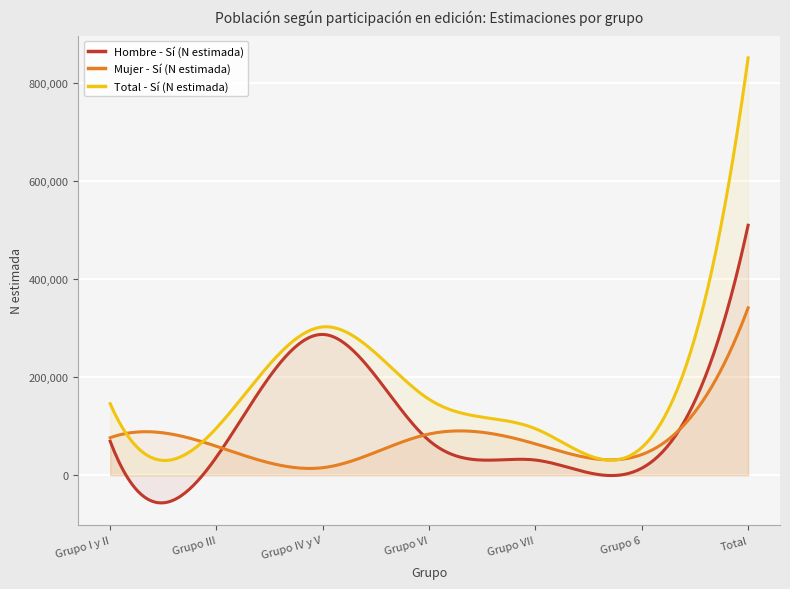

At which label does Mujer - Sí (N estimada) first exceed 63927?

Grupo I y II